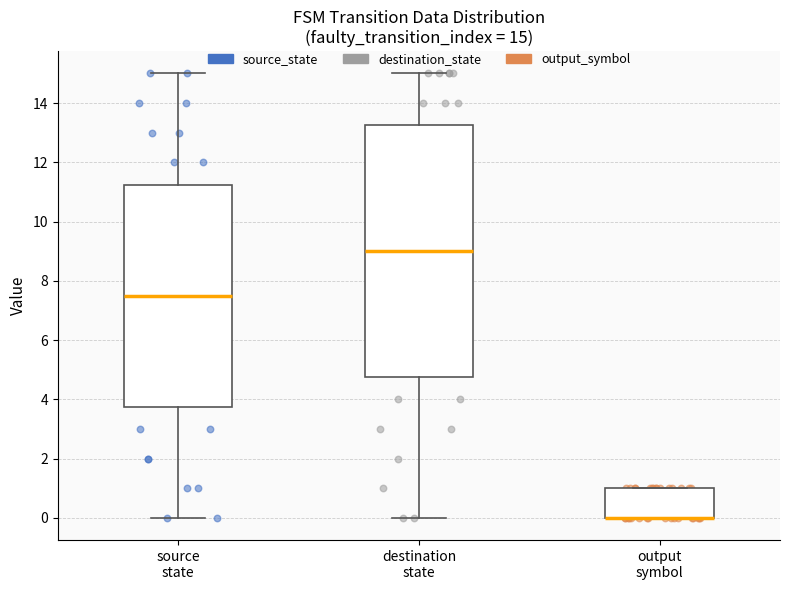

Comparing the boxes themselves (not the whiskers), which one is the tallest?

destination state